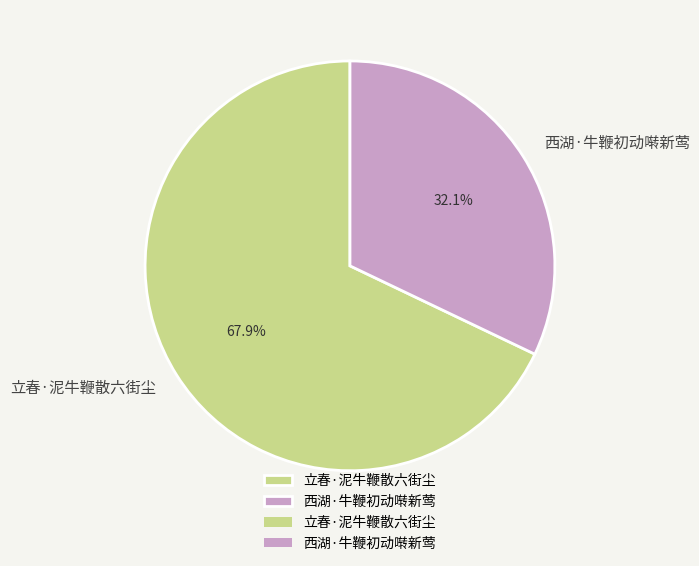

To the nearest percent, what portion does 西湖·牛鞭初动啭新莺 represent?

32%